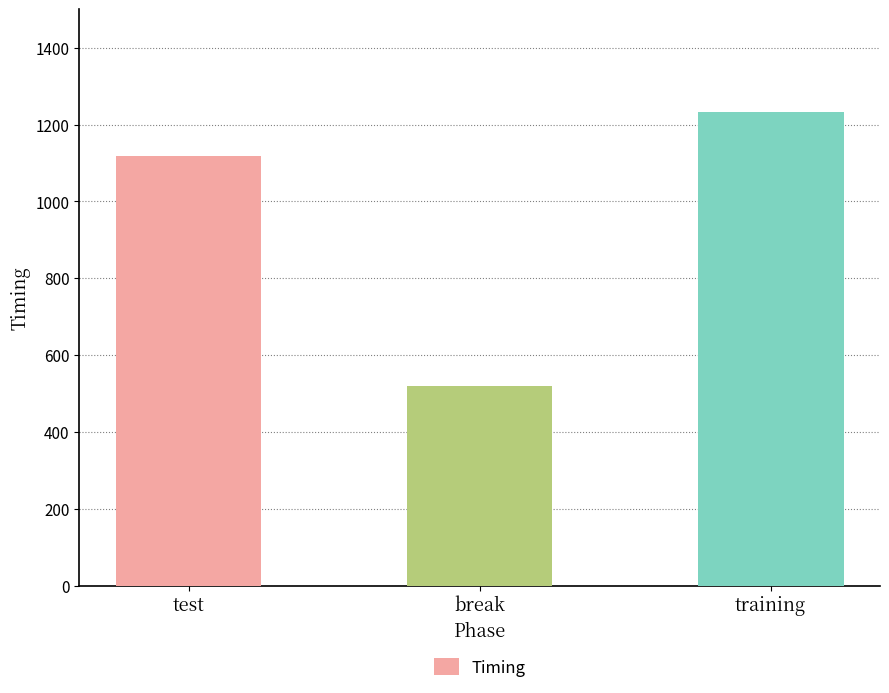

Reading left to right, extract all data points from this chart.

test=1118.8	break=518.5	training=1231.6